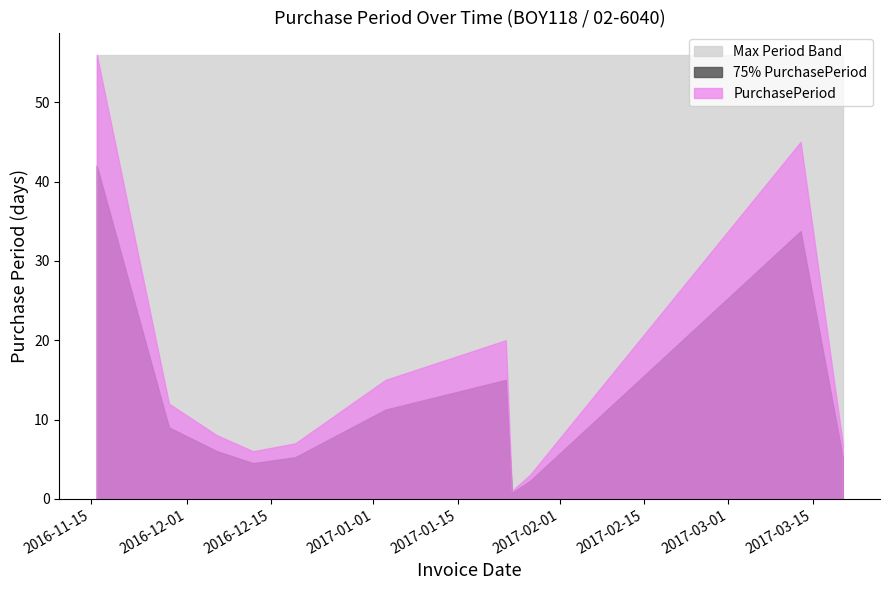

What is the value of the 3rd point from the left?

8